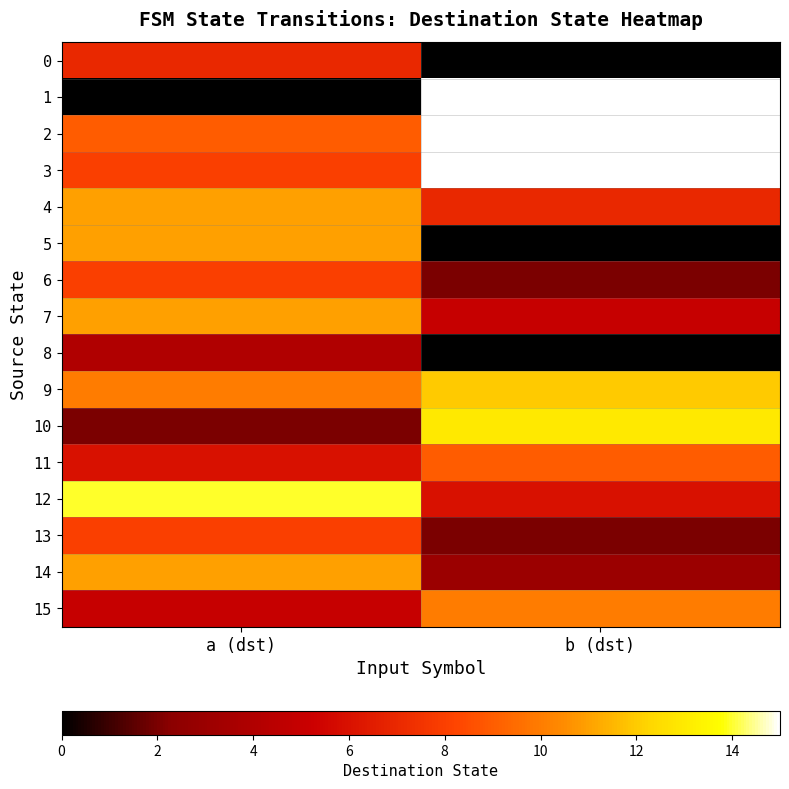

What is the greatest value displayed?

15